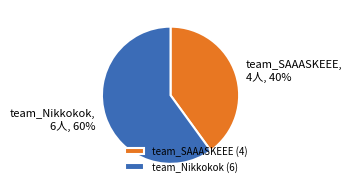

The team_Nikkokok slice represents 72% of the pie. True or false?

False